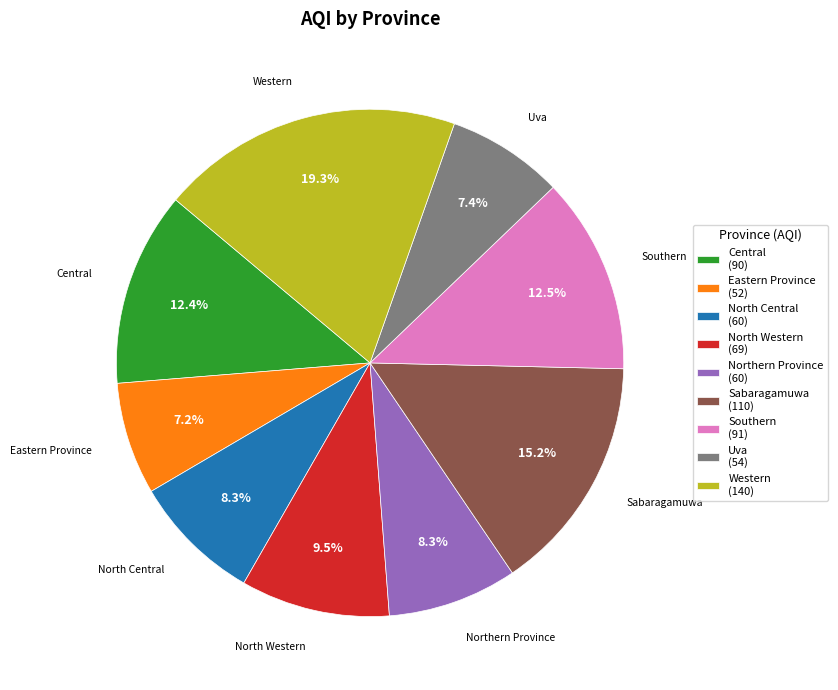

Between Northern Province (60) and North Western (69), which is larger?

North Western (69)